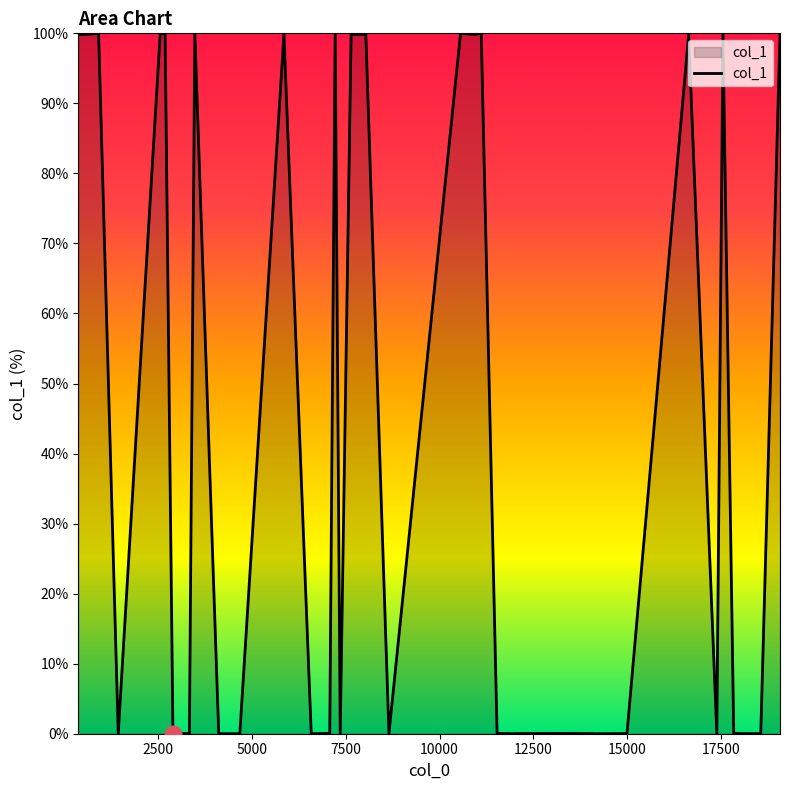

Does the chart have visible grid lines?

No